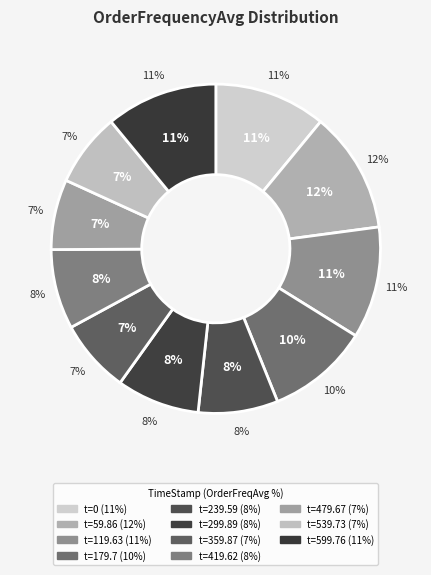

Is 179.7 the majority of the pie?

No